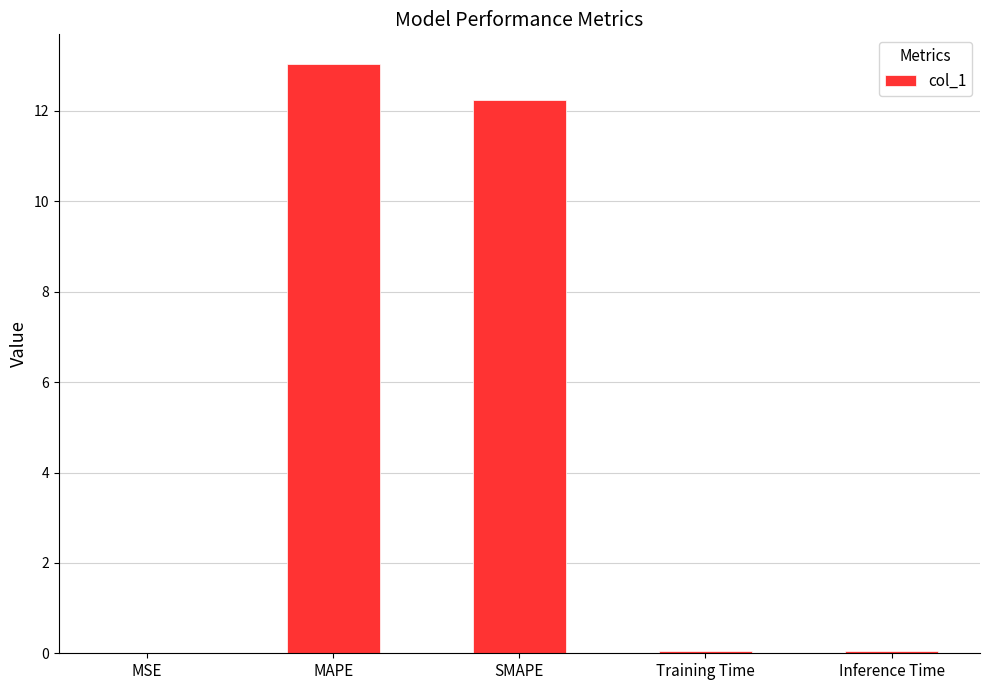

Which has a higher value, SMAPE or Inference Time?

SMAPE